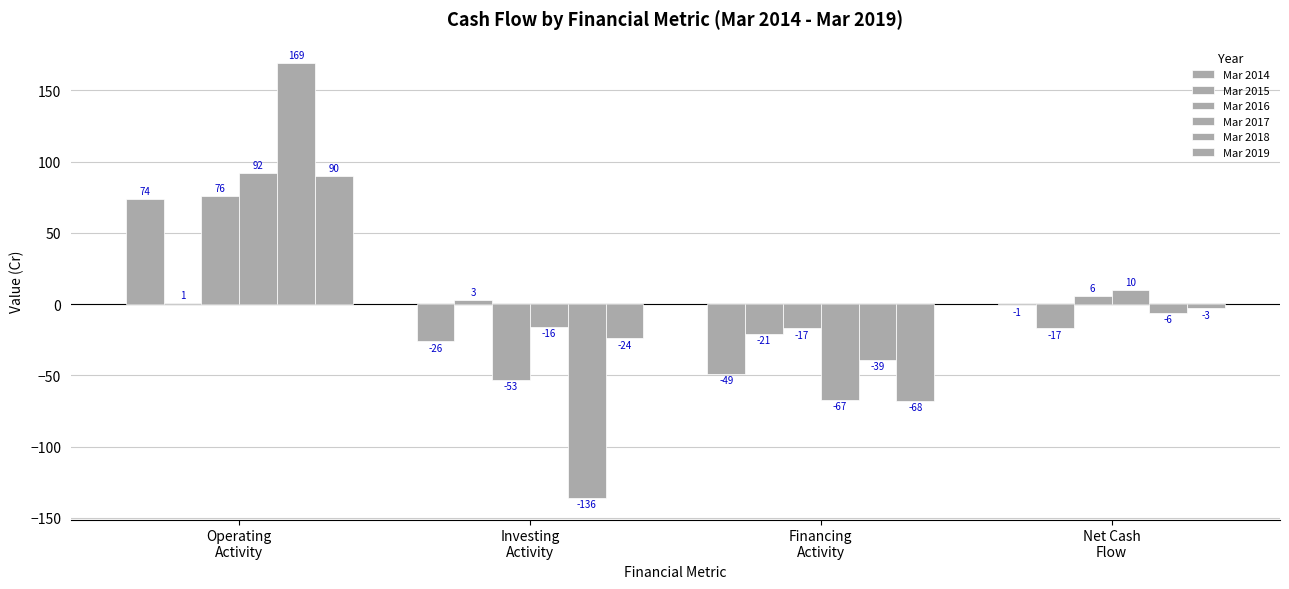

How many positive values does the Mar 2017 series have?

2